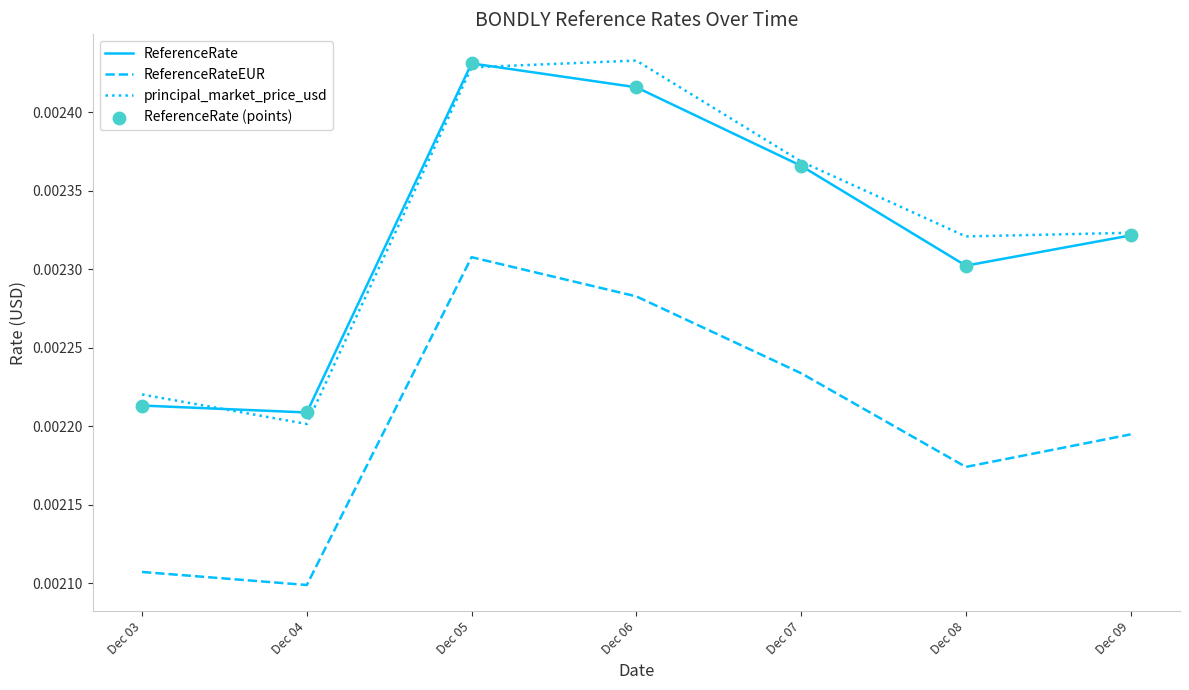

At which category is the sum across all series the highest?

Dec 05